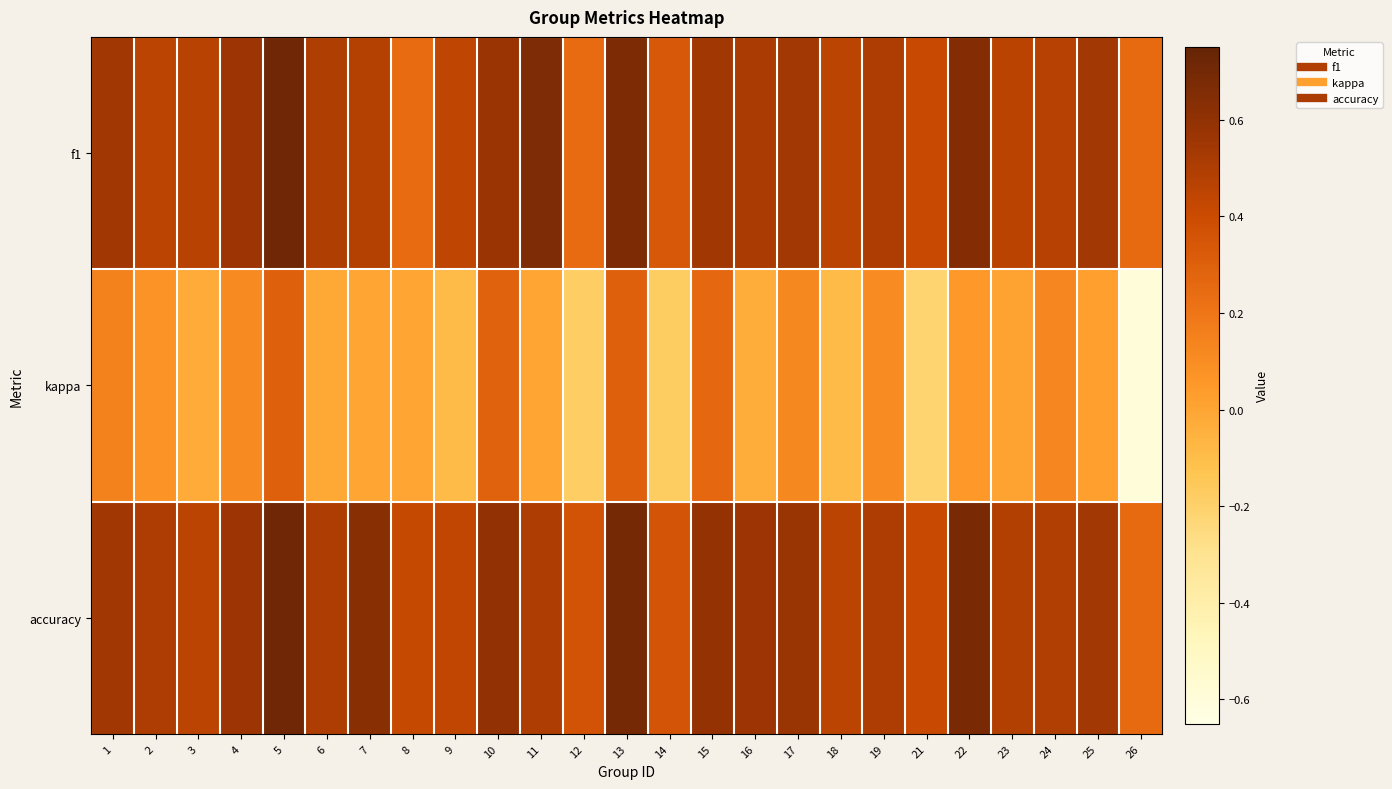

Which series has the largest total across all categories?

accuracy